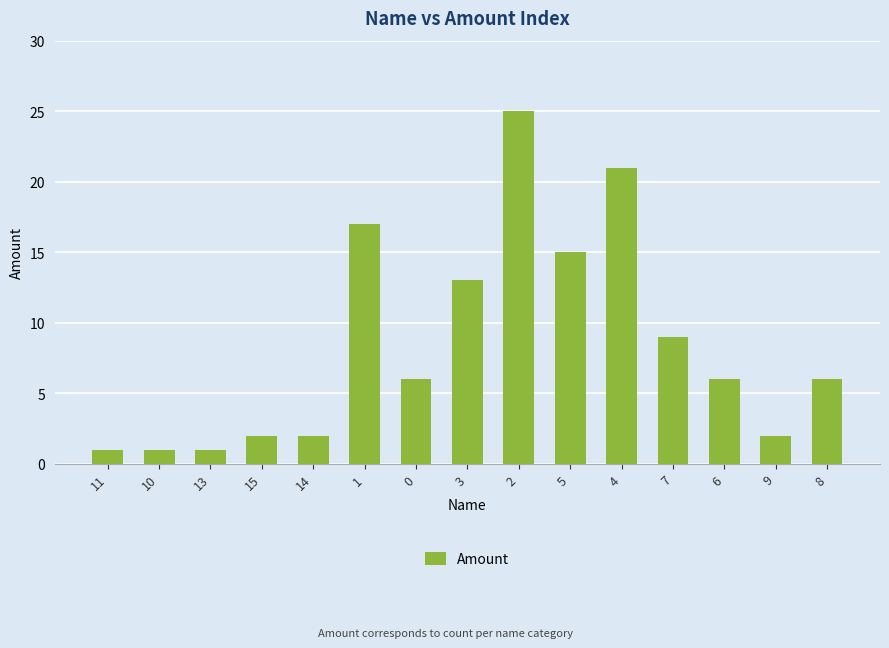

What is the difference between the maximum and minimum values?

24